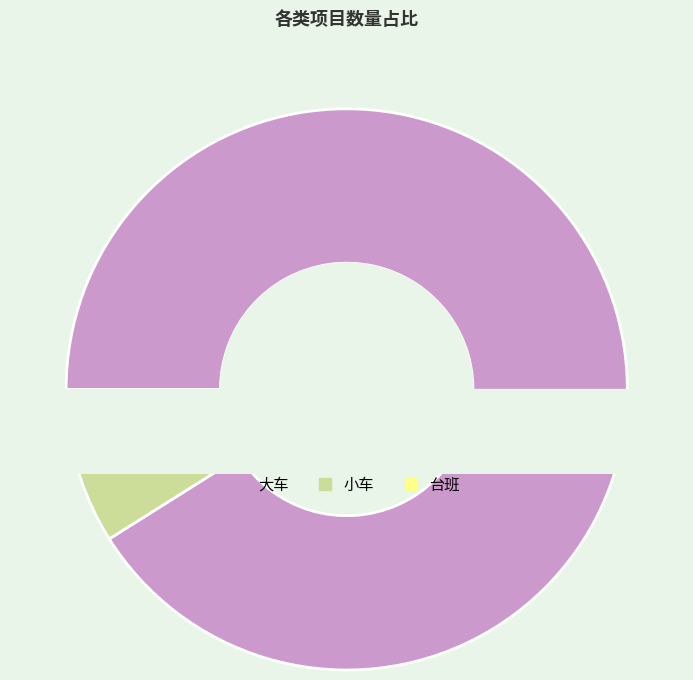

To the nearest percent, what portion does 大车 represent?

91%